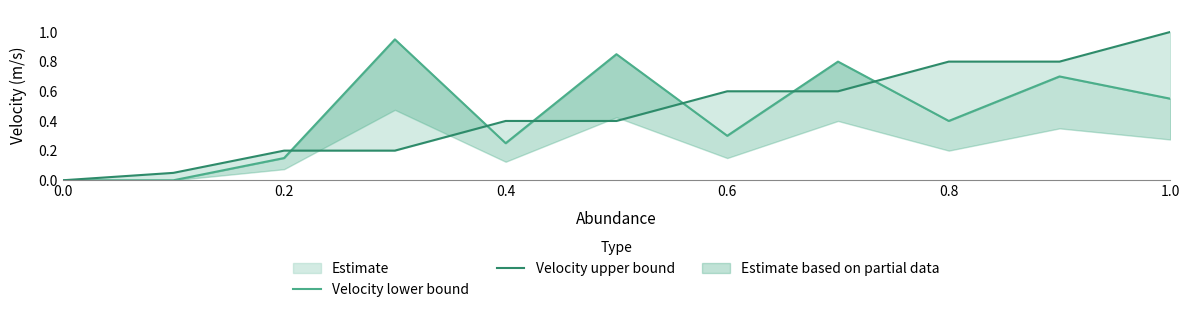

How many lines are shown in the chart?

2